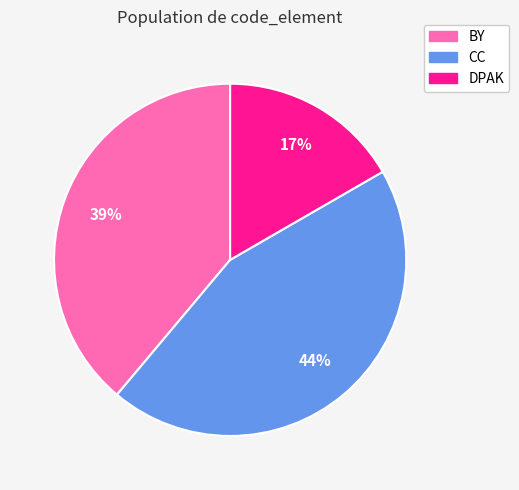

Which has a higher value, BY or CC?

CC